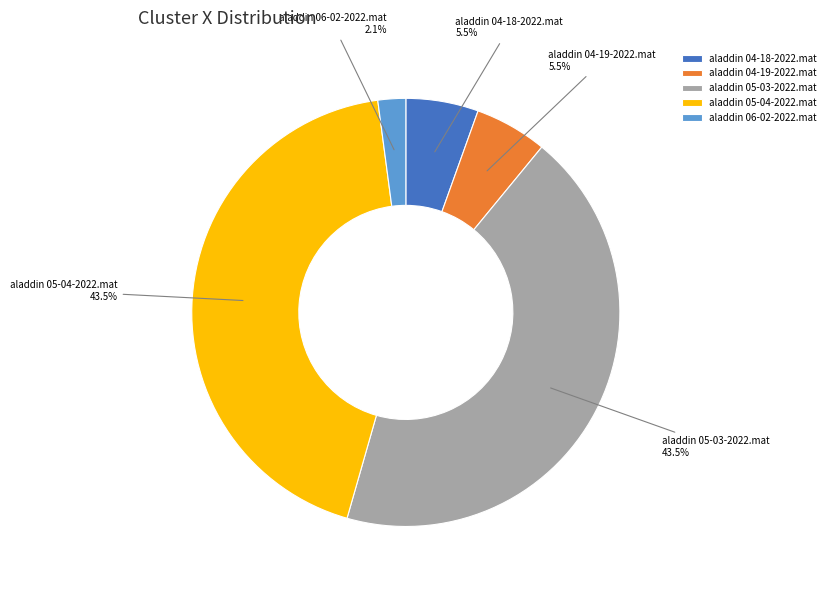

What is the smallest slice in the pie chart?

aladdin 06-02-2022.mat